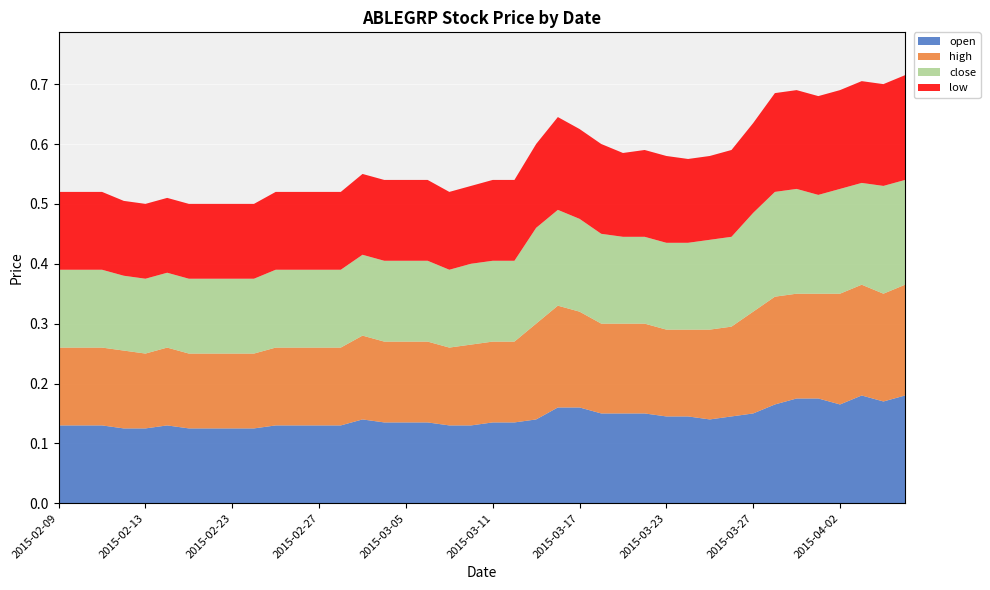

Reading left to right, transcribe all the data shown in this chart.

open: 2015-02-09=0.1	2015-02-10=0.1	2015-02-11=0.1	2015-02-12=0.1	2015-02-13=0.1	2015-02-16=0.1	2015-02-17=0.1	2015-02-18=0.1	2015-02-23=0.1	2015-02-24=0.1	2015-02-25=0.1	2015-02-26=0.1	2015-02-27=0.1	2015-03-02=0.1	2015-03-03=0.1	2015-03-04=0.1	2015-03-05=0.1	2015-03-06=0.1	2015-03-09=0.1	2015-03-10=0.1	2015-03-11=0.1	2015-03-12=0.1	2015-03-13=0.1	2015-03-16=0.2	2015-03-17=0.2	2015-03-18=0.1	2015-03-19=0.1	2015-03-20=0.1	2015-03-23=0.1	2015-03-24=0.1	2015-03-25=0.1	2015-03-26=0.1	2015-03-27=0.1	2015-03-30=0.2	2015-03-31=0.2	2015-04-01=0.2	2015-04-02=0.2	2015-04-03=0.2	2015-04-06=0.2	2015-04-07=0.2
high: 2015-02-09=0.1	2015-02-10=0.1	2015-02-11=0.1	2015-02-12=0.1	2015-02-13=0.1	2015-02-16=0.1	2015-02-17=0.1	2015-02-18=0.1	2015-02-23=0.1	2015-02-24=0.1	2015-02-25=0.1	2015-02-26=0.1	2015-02-27=0.1	2015-03-02=0.1	2015-03-03=0.1	2015-03-04=0.1	2015-03-05=0.1	2015-03-06=0.1	2015-03-09=0.1	2015-03-10=0.1	2015-03-11=0.1	2015-03-12=0.1	2015-03-13=0.2	2015-03-16=0.2	2015-03-17=0.2	2015-03-18=0.1	2015-03-19=0.1	2015-03-20=0.1	2015-03-23=0.1	2015-03-24=0.1	2015-03-25=0.1	2015-03-26=0.1	2015-03-27=0.2	2015-03-30=0.2	2015-03-31=0.2	2015-04-01=0.2	2015-04-02=0.2	2015-04-03=0.2	2015-04-06=0.2	2015-04-07=0.2
close: 2015-02-09=0.1	2015-02-10=0.1	2015-02-11=0.1	2015-02-12=0.1	2015-02-13=0.1	2015-02-16=0.1	2015-02-17=0.1	2015-02-18=0.1	2015-02-23=0.1	2015-02-24=0.1	2015-02-25=0.1	2015-02-26=0.1	2015-02-27=0.1	2015-03-02=0.1	2015-03-03=0.1	2015-03-04=0.1	2015-03-05=0.1	2015-03-06=0.1	2015-03-09=0.1	2015-03-10=0.1	2015-03-11=0.1	2015-03-12=0.1	2015-03-13=0.2	2015-03-16=0.2	2015-03-17=0.2	2015-03-18=0.1	2015-03-19=0.1	2015-03-20=0.1	2015-03-23=0.1	2015-03-24=0.1	2015-03-25=0.1	2015-03-26=0.1	2015-03-27=0.2	2015-03-30=0.2	2015-03-31=0.2	2015-04-01=0.2	2015-04-02=0.2	2015-04-03=0.2	2015-04-06=0.2	2015-04-07=0.2
low: 2015-02-09=0.1	2015-02-10=0.1	2015-02-11=0.1	2015-02-12=0.1	2015-02-13=0.1	2015-02-16=0.1	2015-02-17=0.1	2015-02-18=0.1	2015-02-23=0.1	2015-02-24=0.1	2015-02-25=0.1	2015-02-26=0.1	2015-02-27=0.1	2015-03-02=0.1	2015-03-03=0.1	2015-03-04=0.1	2015-03-05=0.1	2015-03-06=0.1	2015-03-09=0.1	2015-03-10=0.1	2015-03-11=0.1	2015-03-12=0.1	2015-03-13=0.1	2015-03-16=0.2	2015-03-17=0.1	2015-03-18=0.1	2015-03-19=0.1	2015-03-20=0.1	2015-03-23=0.1	2015-03-24=0.1	2015-03-25=0.1	2015-03-26=0.1	2015-03-27=0.1	2015-03-30=0.2	2015-03-31=0.2	2015-04-01=0.2	2015-04-02=0.2	2015-04-03=0.2	2015-04-06=0.2	2015-04-07=0.2